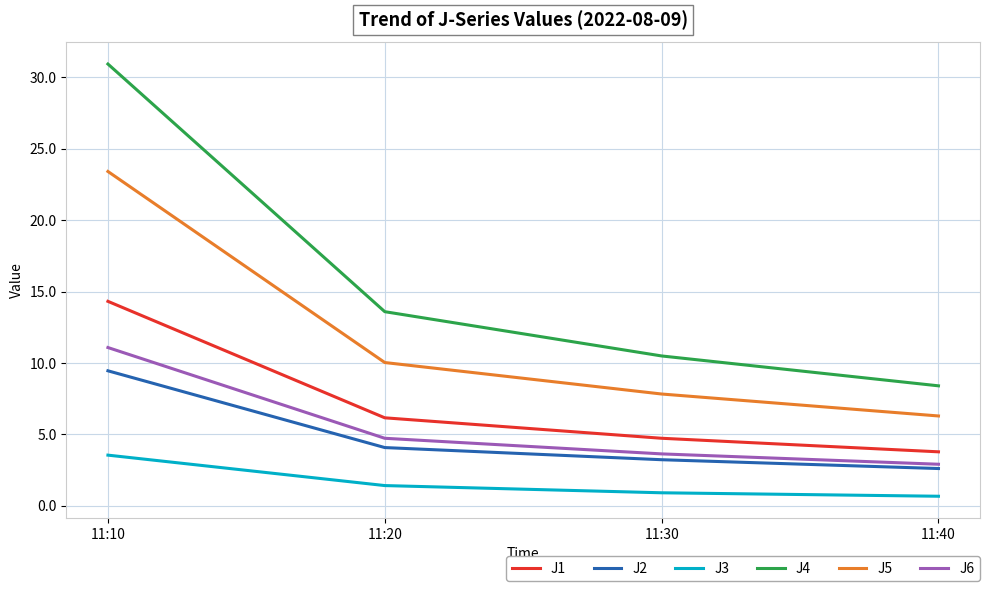

True or false: J5 and J2 intersect in this chart.

False